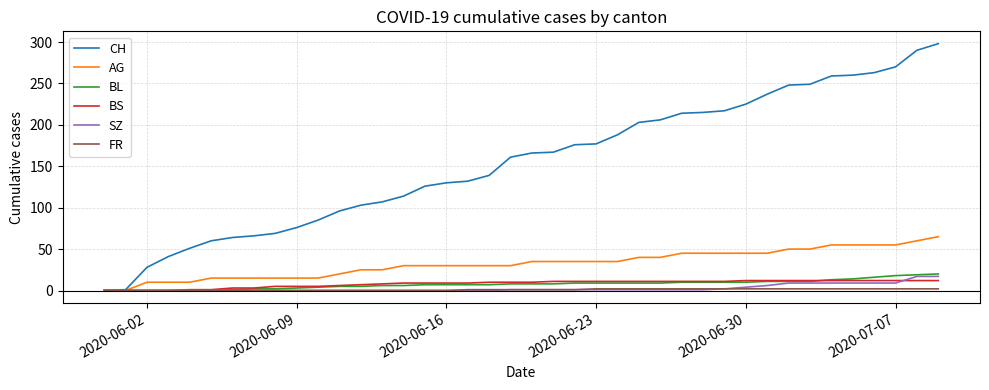

What are all the series names shown in the legend?

CH, AG, BL, BS, SZ, FR